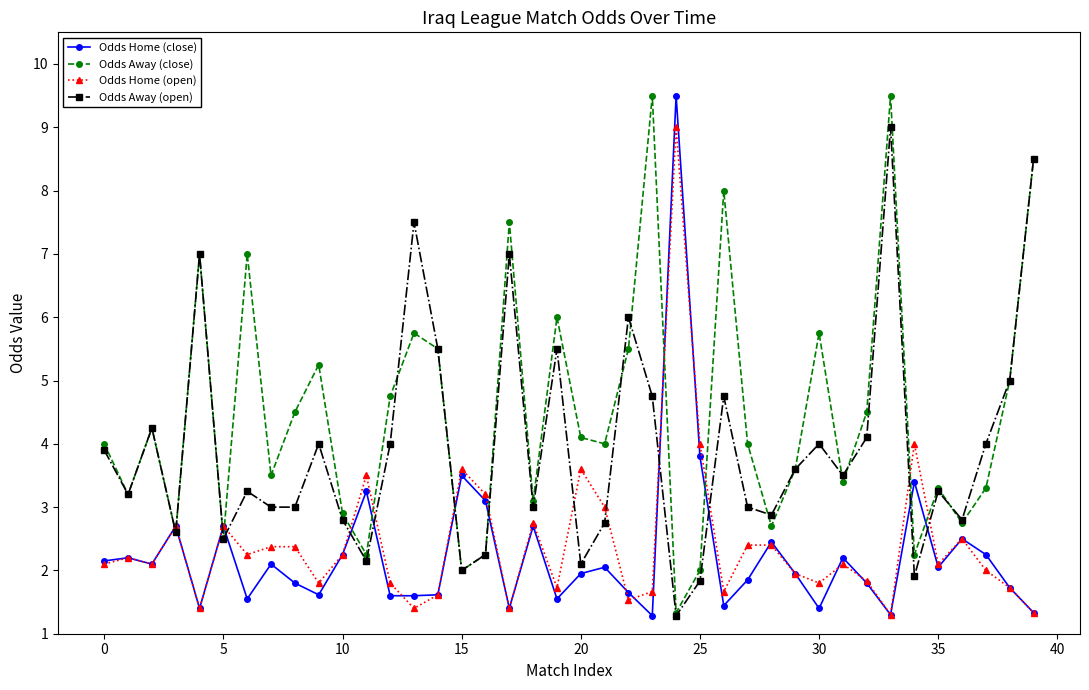

True or false: Odds Home (close) and Odds Home (open) intersect in this chart.

True